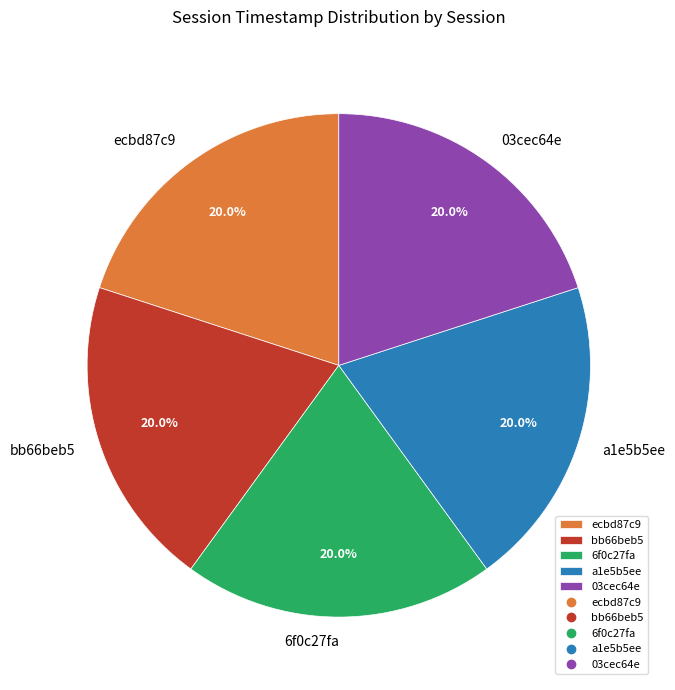

Does any single category account for the majority?

No